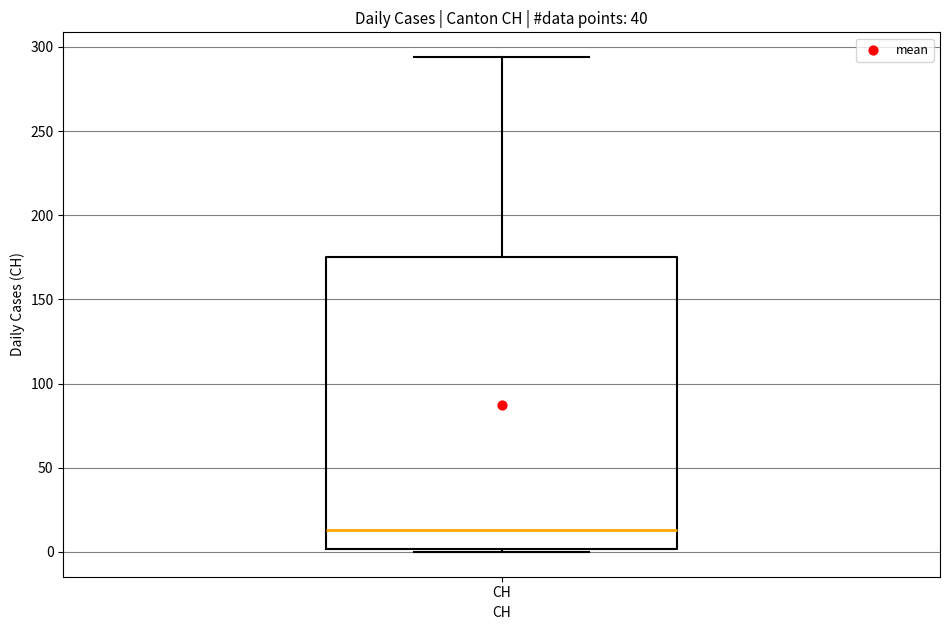

Read this box plot against the y-axis: the position of the median line, the range covered by the box, and the ends of both whiskers. The values are not printed on the chart, so give them approximately, as read against the axis.

median 15, box 0 to 175, whiskers 0 to 295